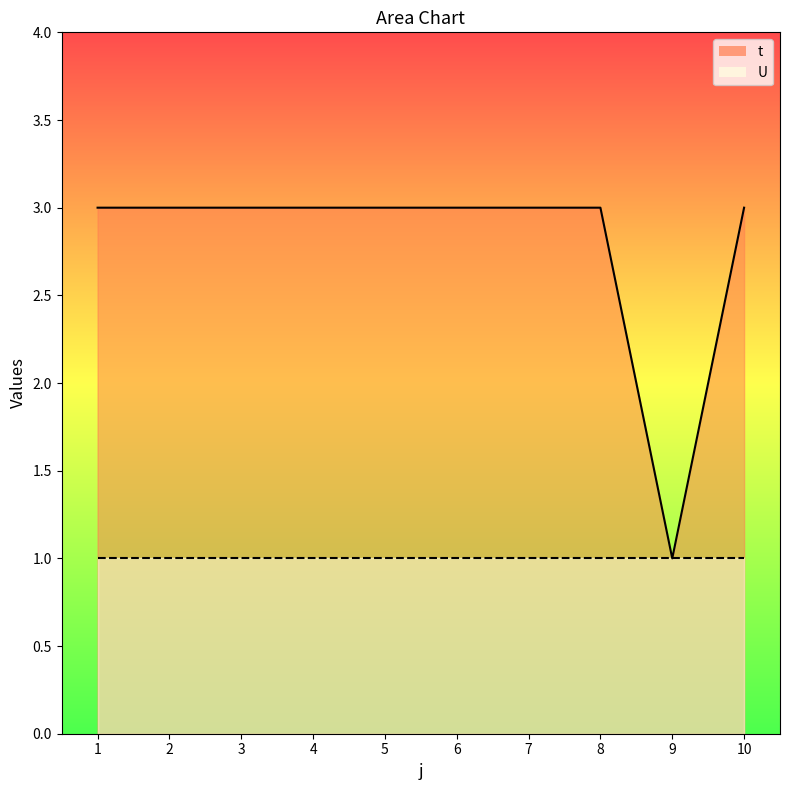

Reading left to right, what are all the values shown in this chart?

t_line: 1=3	2=3	3=3	4=3	5=3	6=3	7=3	8=3	9=1	10=3
U_line: 1=1	2=1	3=1	4=1	5=1	6=1	7=1	8=1	9=1	10=1